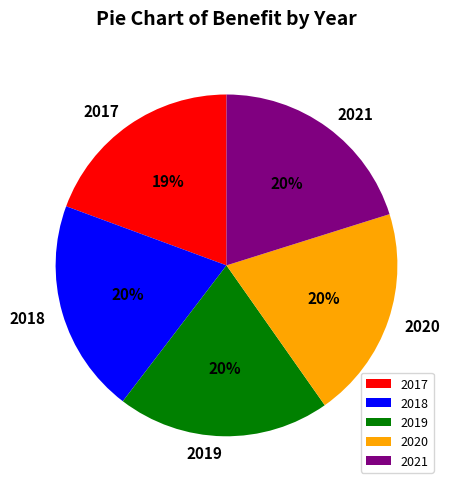

Is the sum of 2019 and 2017 greater than half?

No